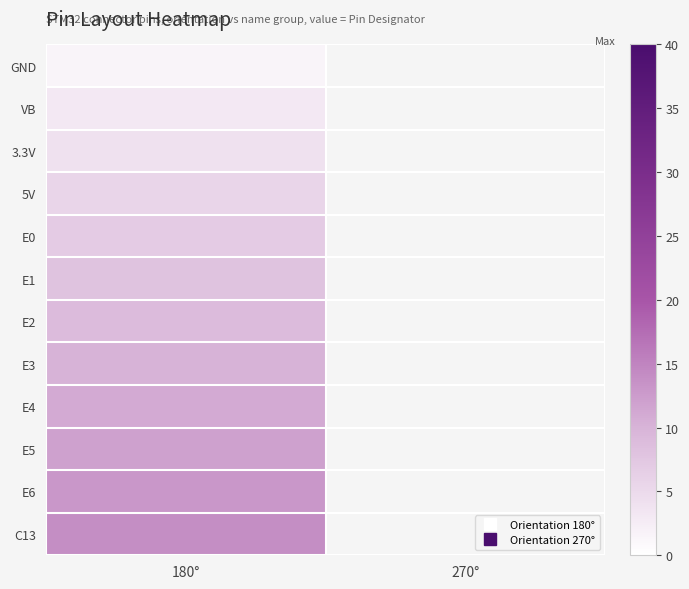

At which category is the sum across all series the highest?

180°